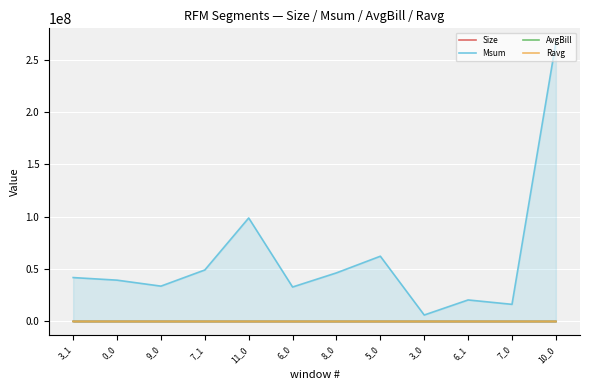

Where is AvgBill nearest to the value 5151?

6_0